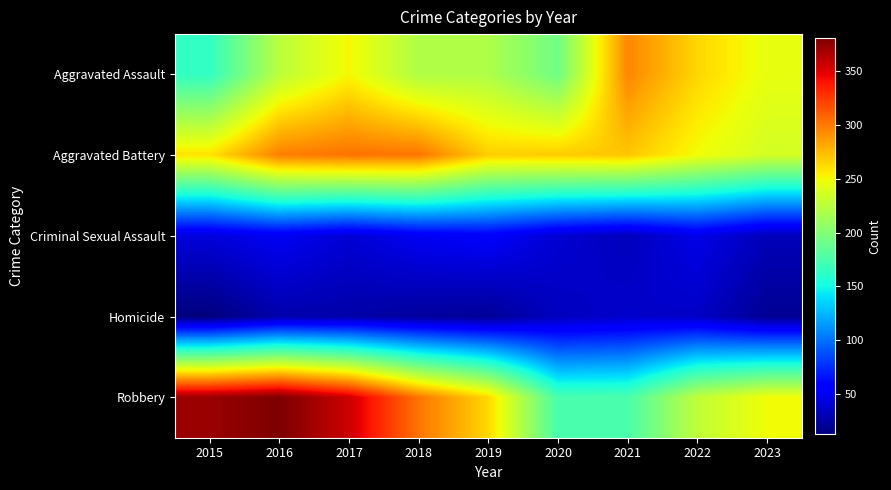

What is the total value across all series at 2020?

708